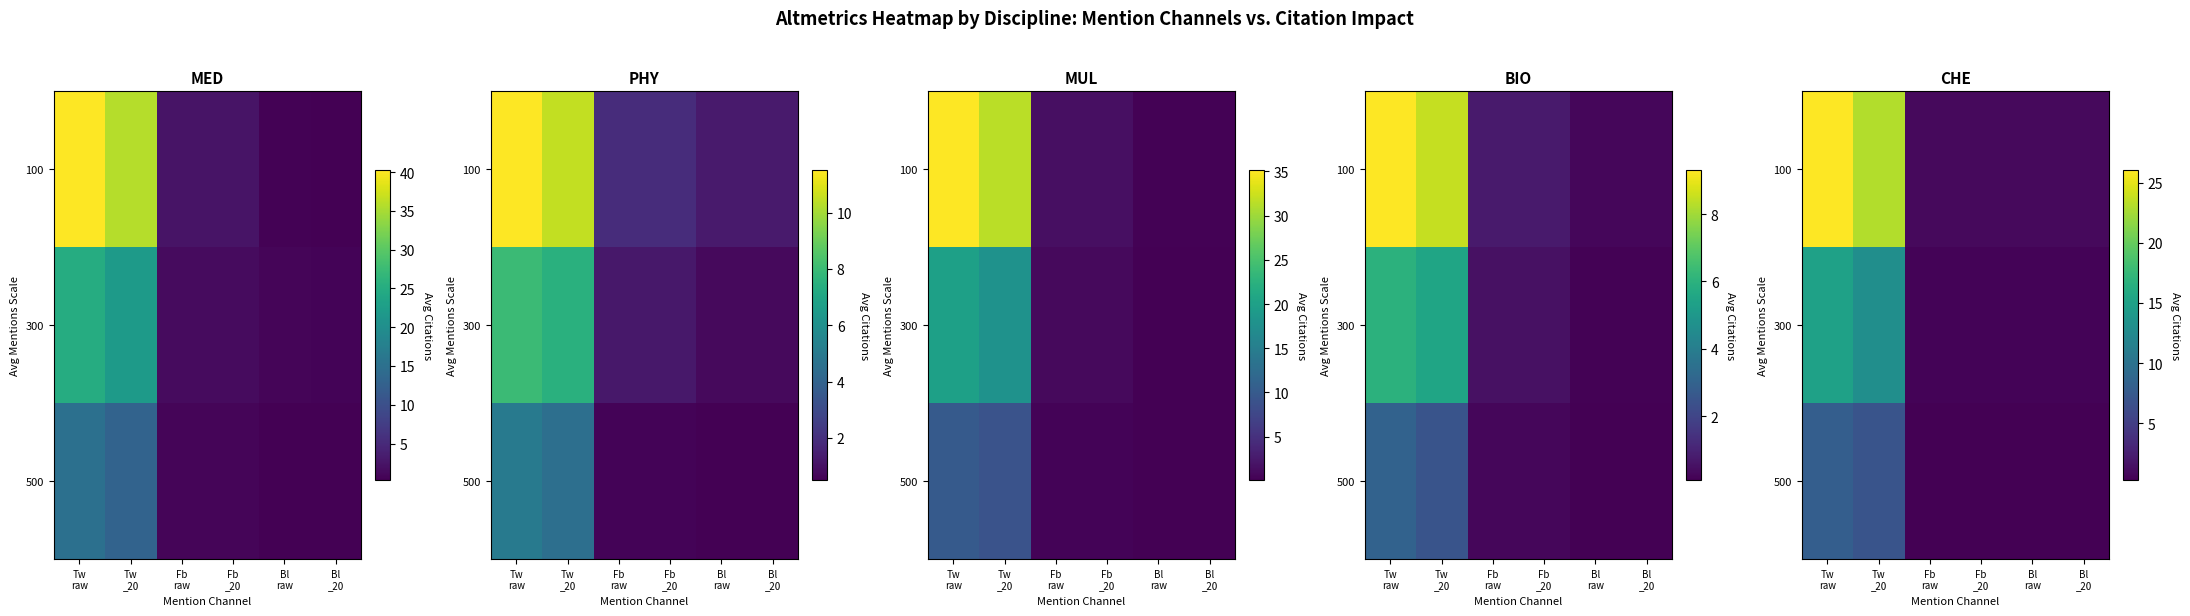

At which category is the sum across all series the highest?

Tw
raw